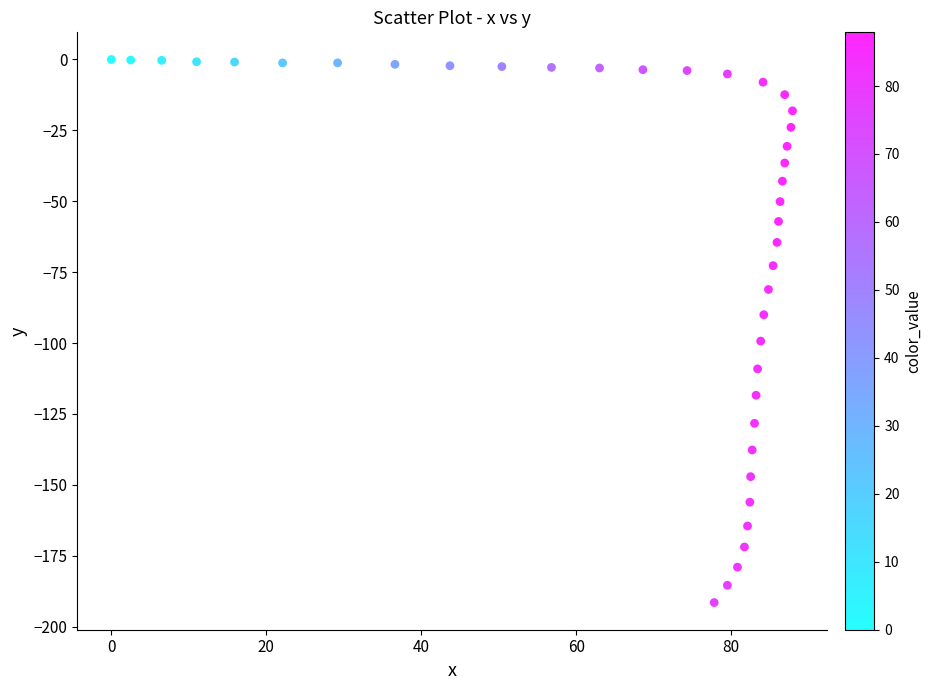

What is the range of Y values (max minus min)?

191.5